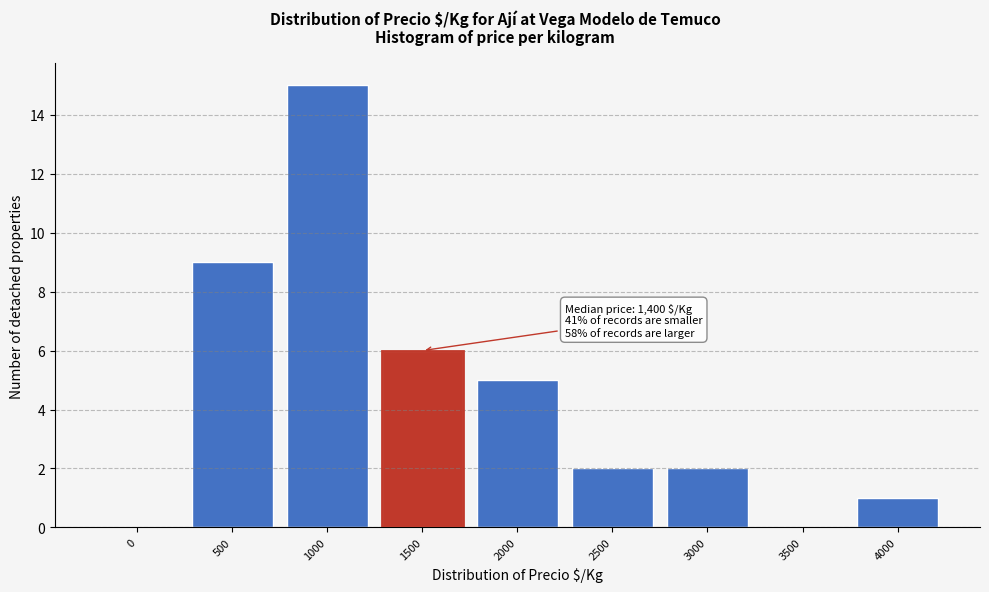

Reading right to left, list all the values displayed in this chart.

4000=1	3500=0	3000=2	2500=2	2000=5	1500=6	1000=15	500=9	0=0